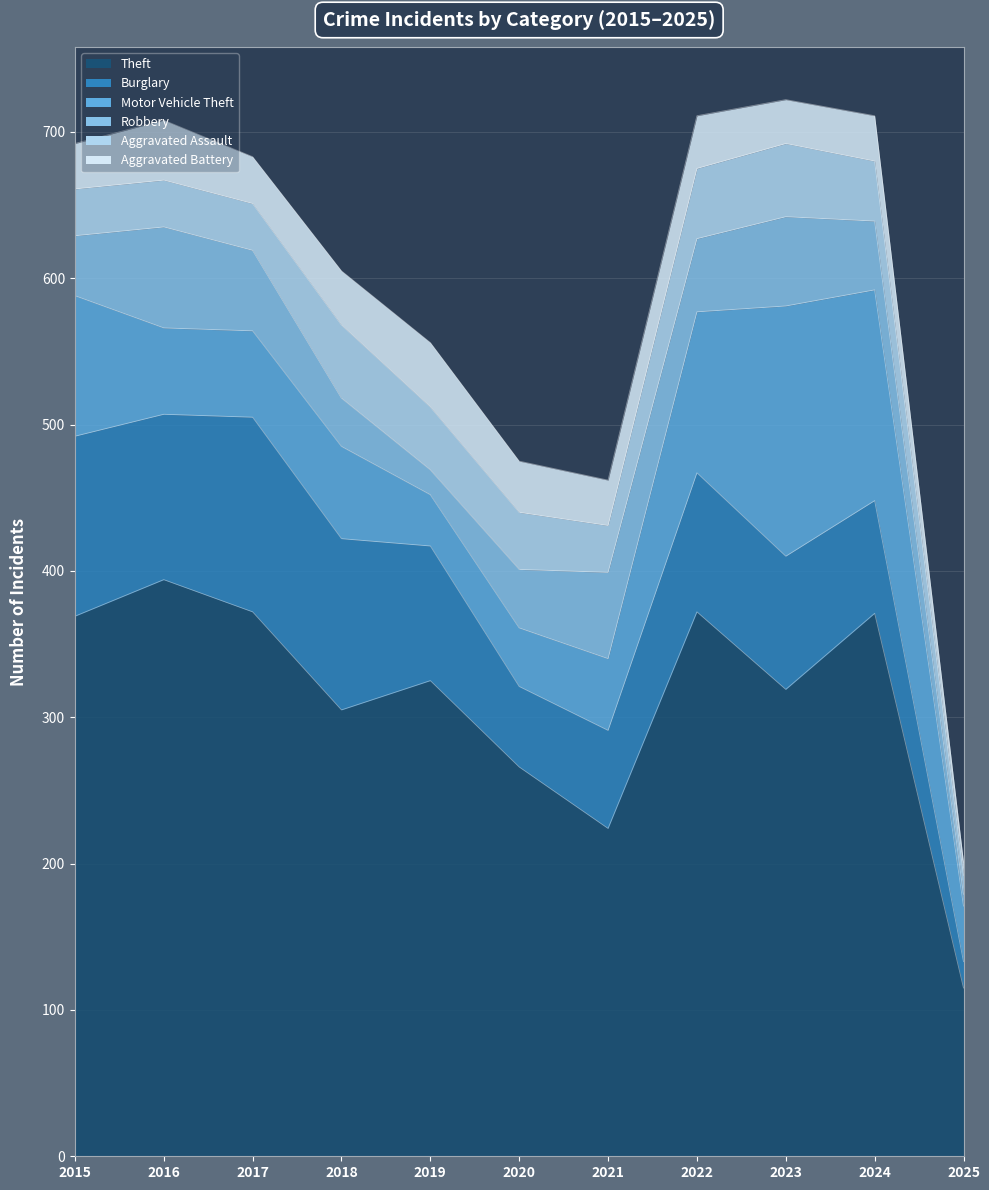

What is the smallest value displayed?

8